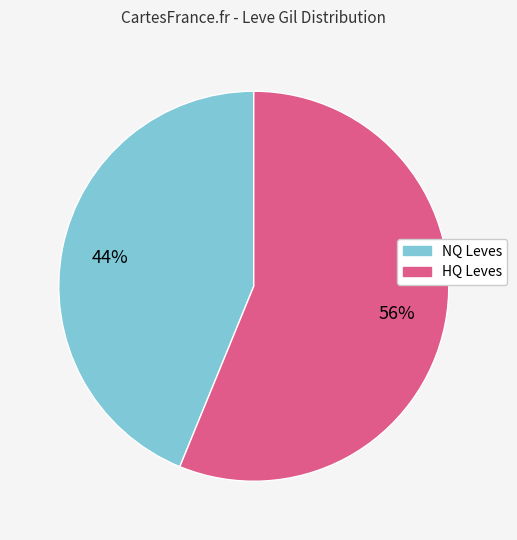

How many segments does this pie chart have?

2